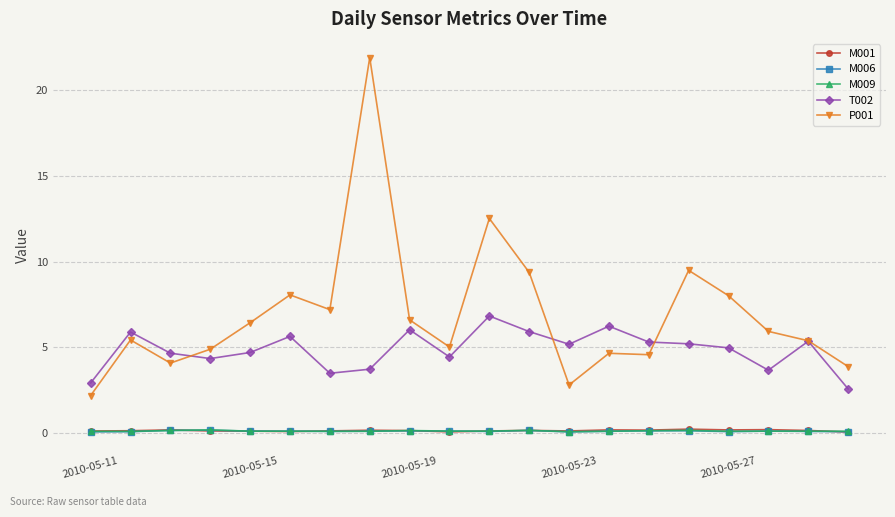

True or false: T002 and M006 cross at least once.

False